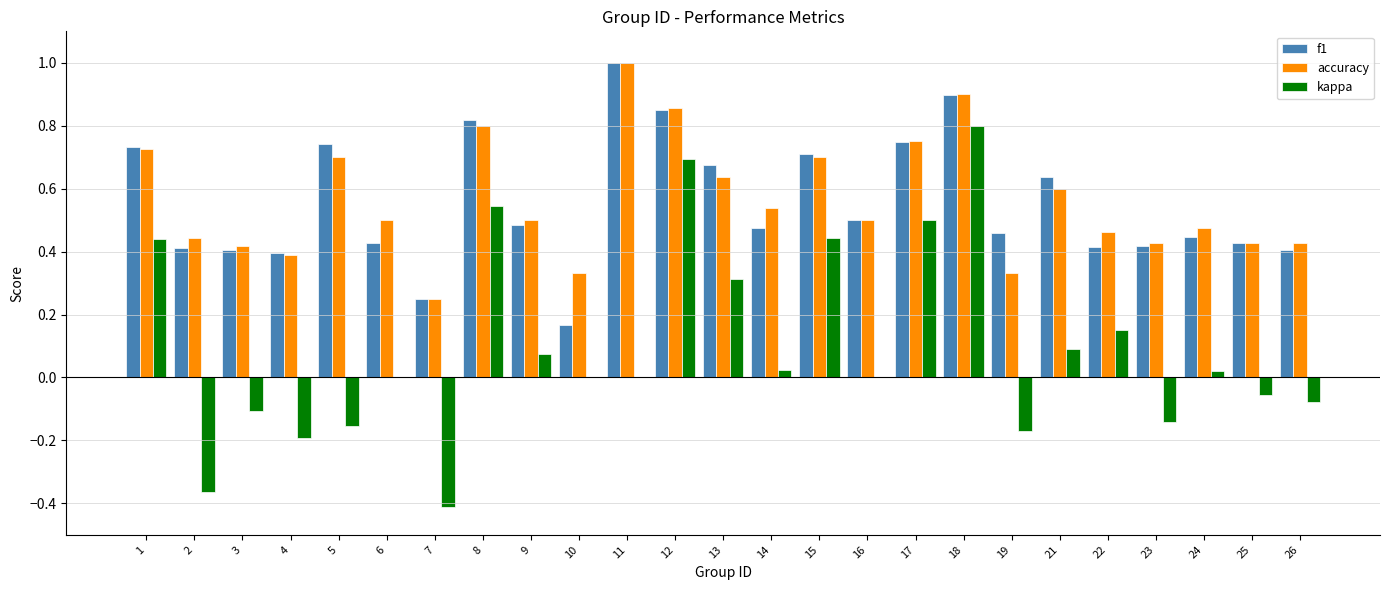

Which series has the widest spread of values?

kappa